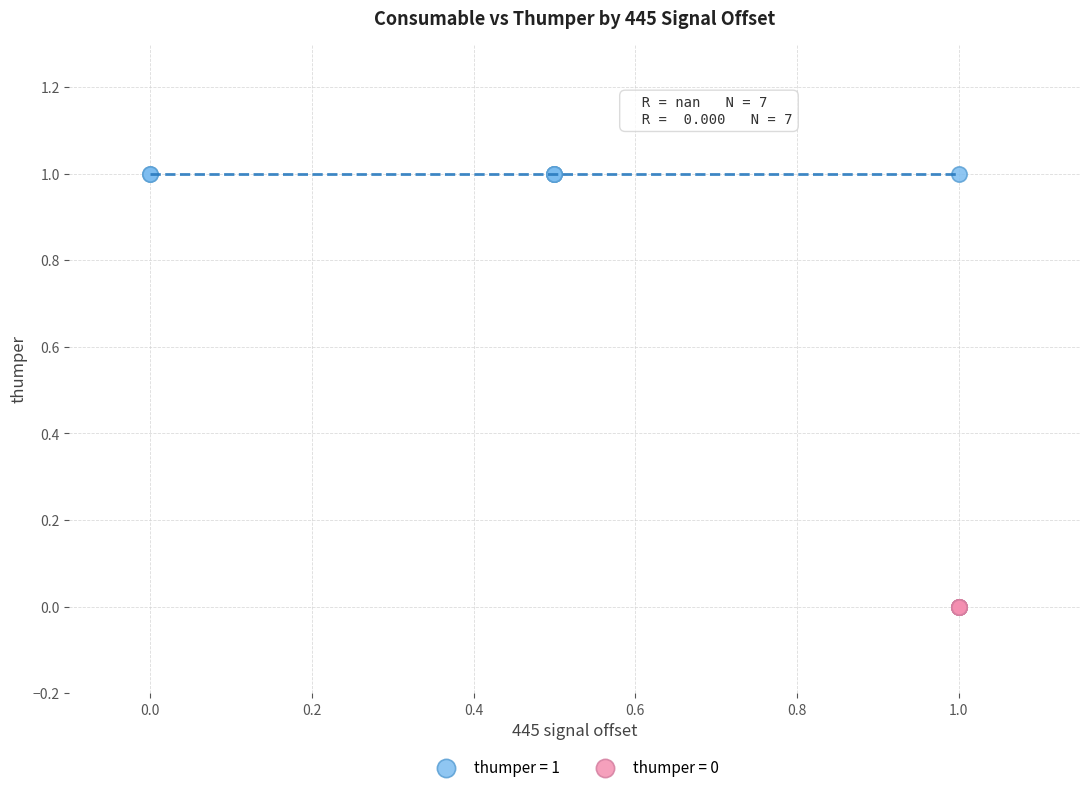

Which series contains the highest Y value?

thumper = 1